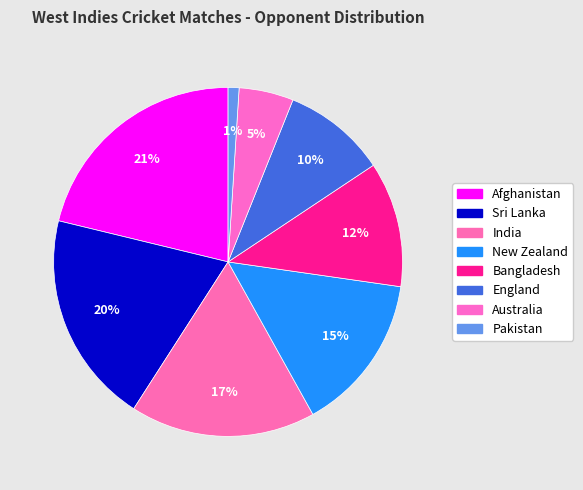

To the nearest percent, what is the difference between the Pakistan and Australia slice percentages?

4%